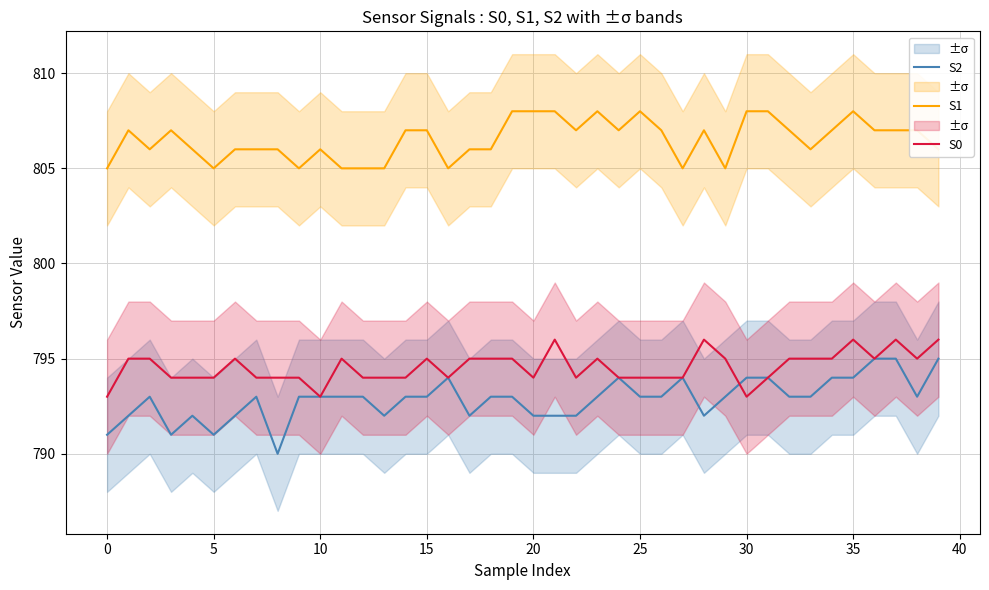

What is the value of the S0 point at the 21st from the left?

794